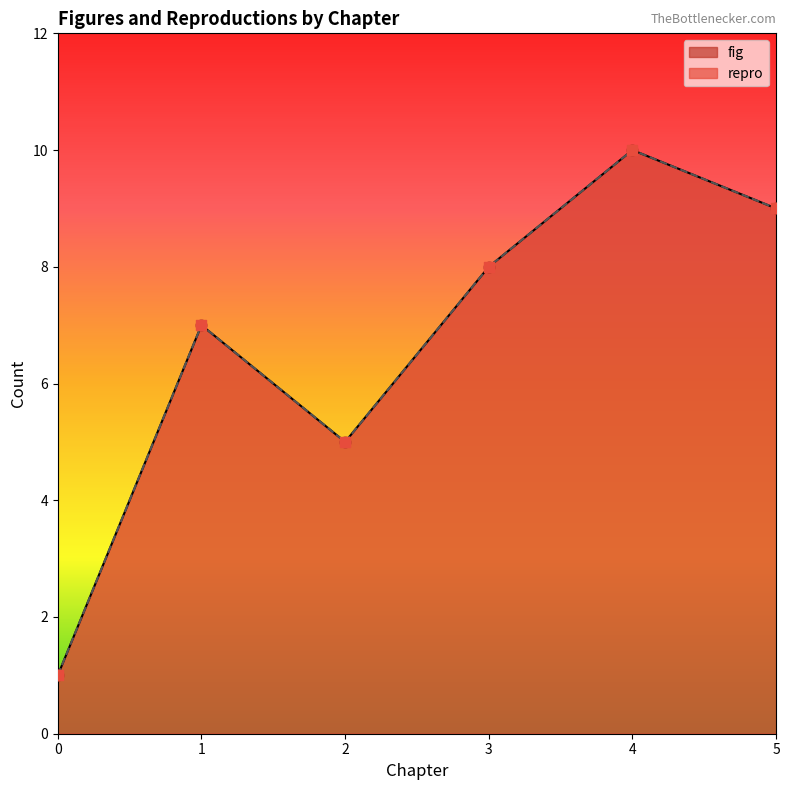

Which series has the largest total across all categories?

fig